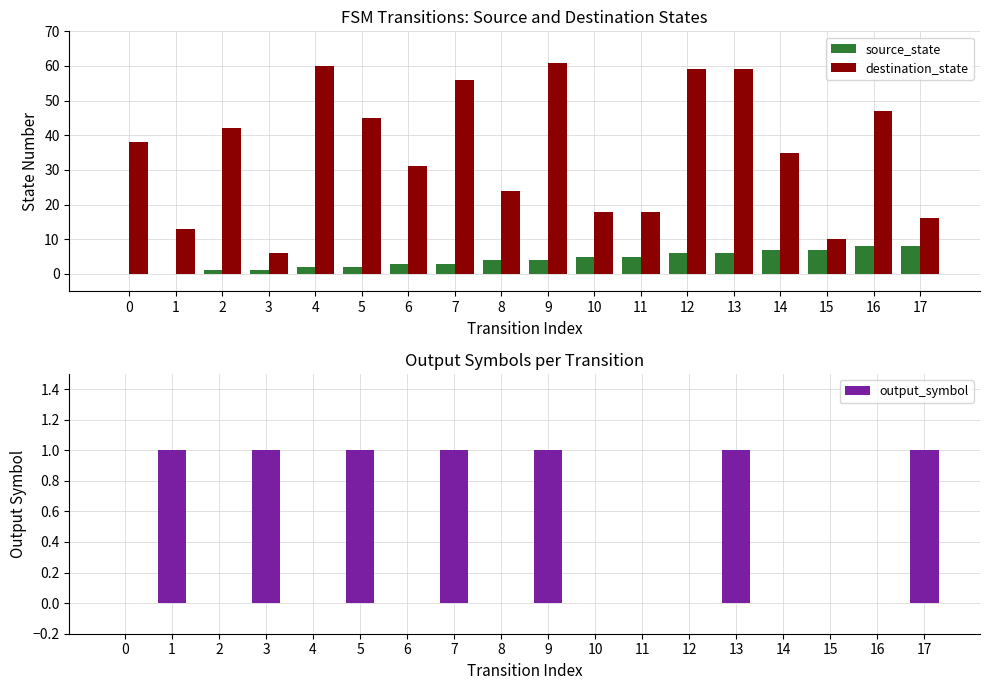

Reading right to left, extract all data points from this chart.

source_state: 17=8	16=8	15=7	14=7	13=6	12=6	11=5	10=5	9=4	8=4	7=3	6=3	5=2	4=2	3=1	2=1	1=0	0=0
destination_state: 17=16	16=47	15=10	14=35	13=59	12=59	11=18	10=18	9=61	8=24	7=56	6=31	5=45	4=60	3=6	2=42	1=13	0=38
output_symbol: 17=1	16=0	15=0	14=0	13=1	12=0	11=0	10=0	9=1	8=0	7=1	6=0	5=1	4=0	3=1	2=0	1=1	0=0